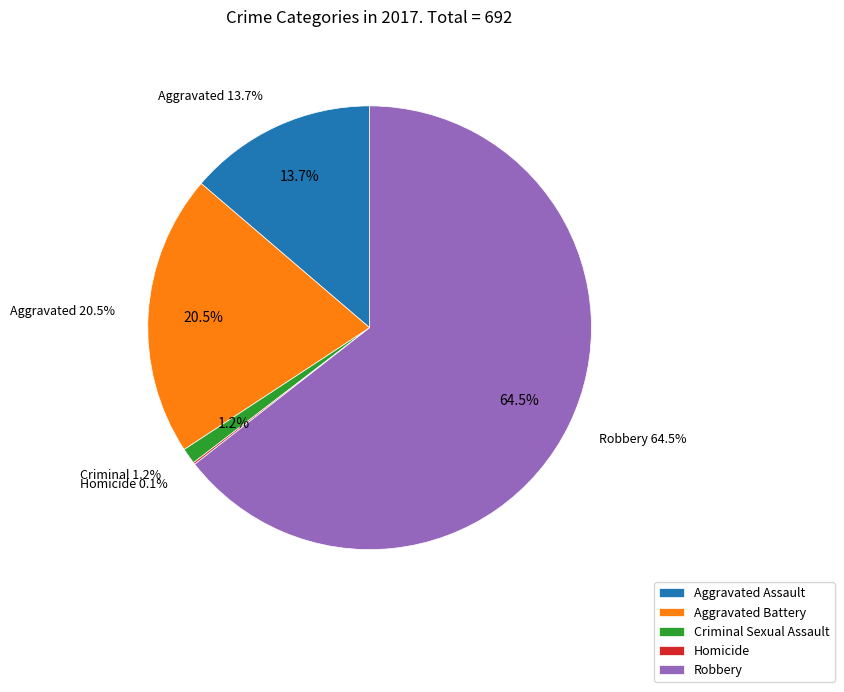

Which slice is the smallest?

Homicide